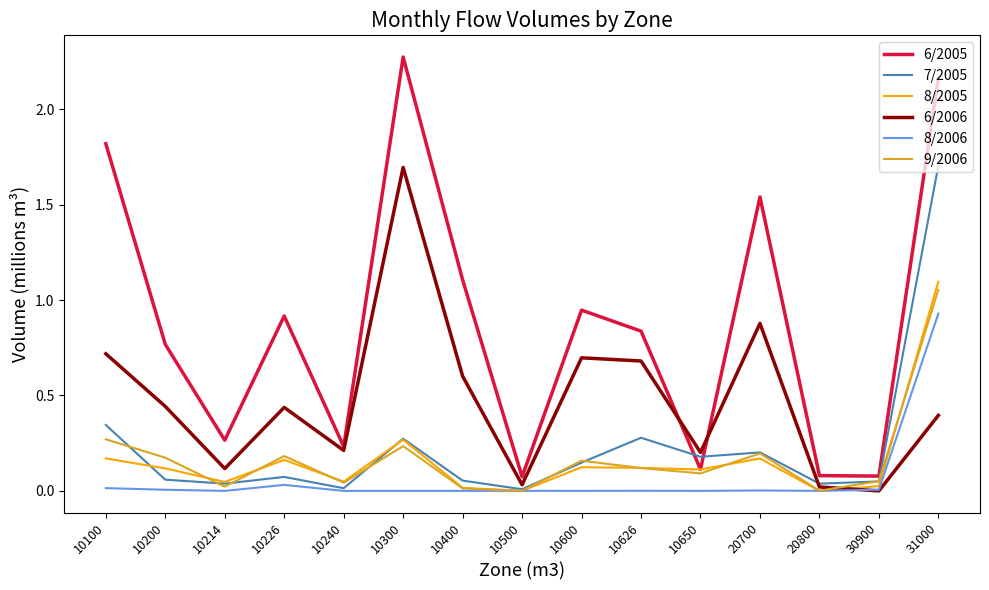

Does the chart display data point markers on the line(s)?

No